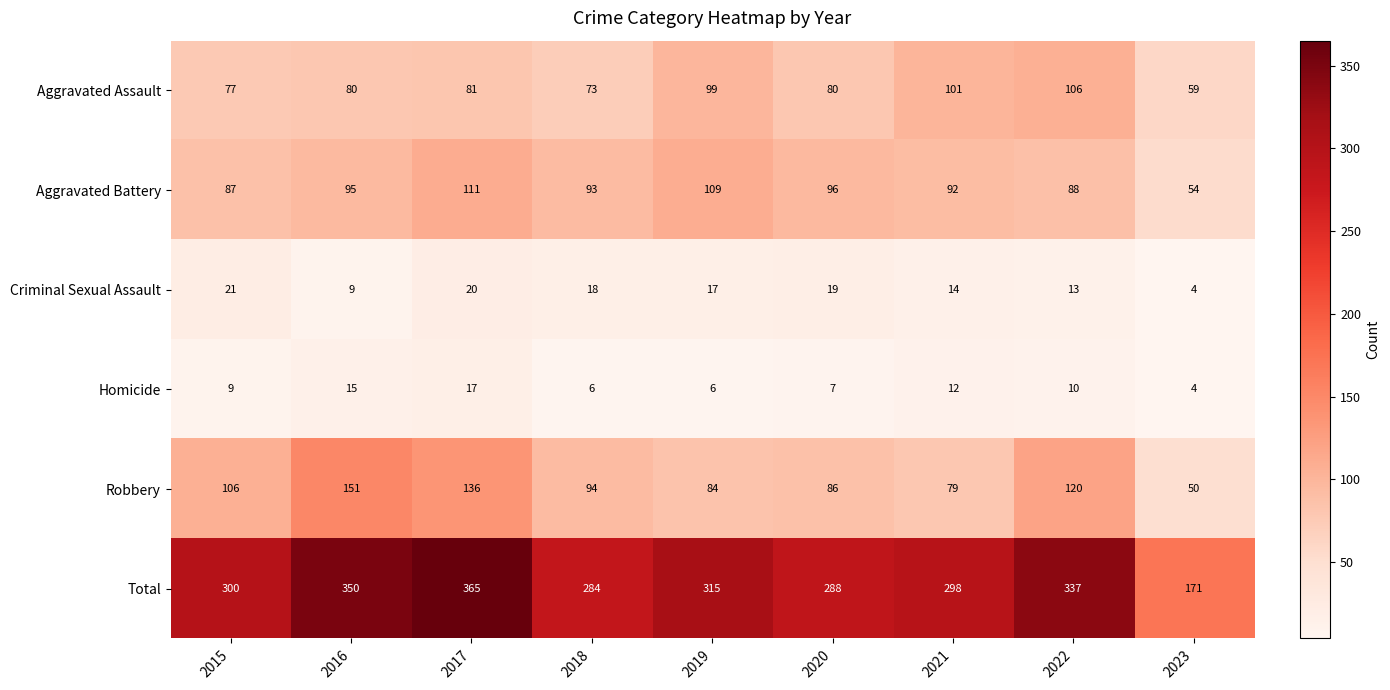

Between 2015 and 2018, which series saw the biggest shift?

Total